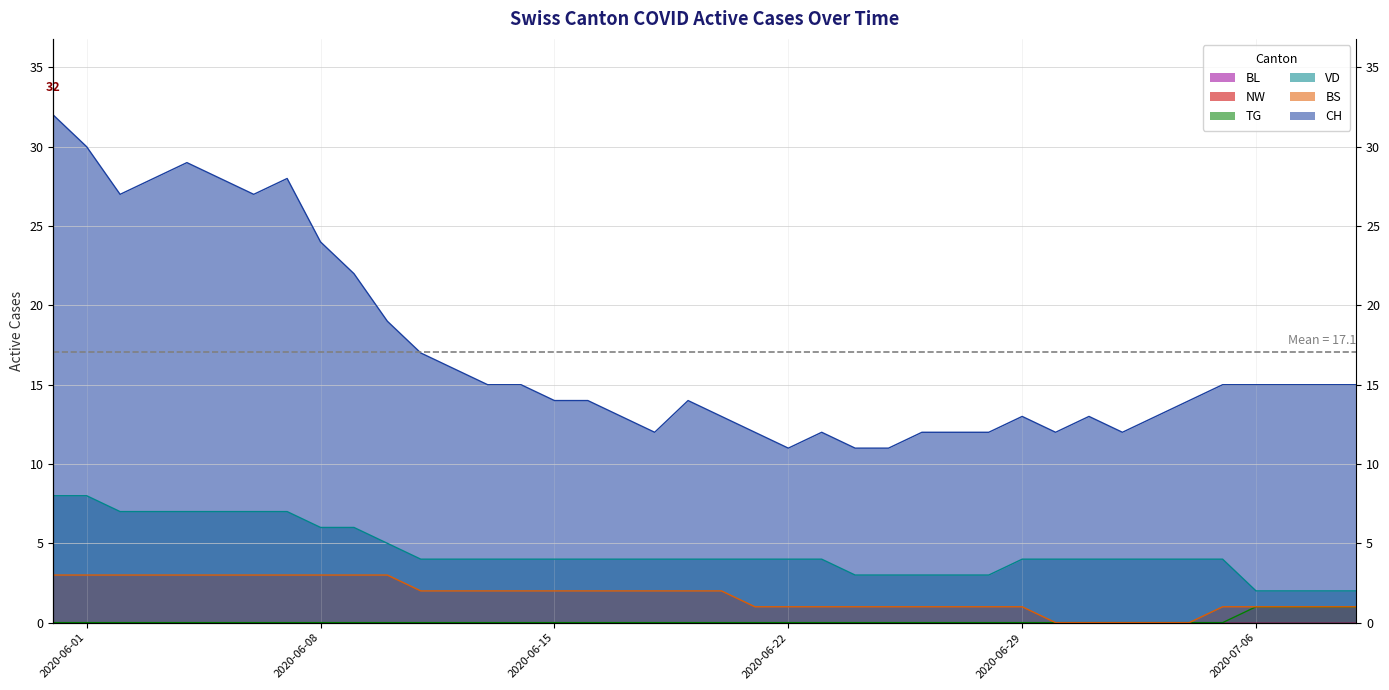

Between 2020-07-05 and 2020-07-07, which series saw the biggest shift?

VD